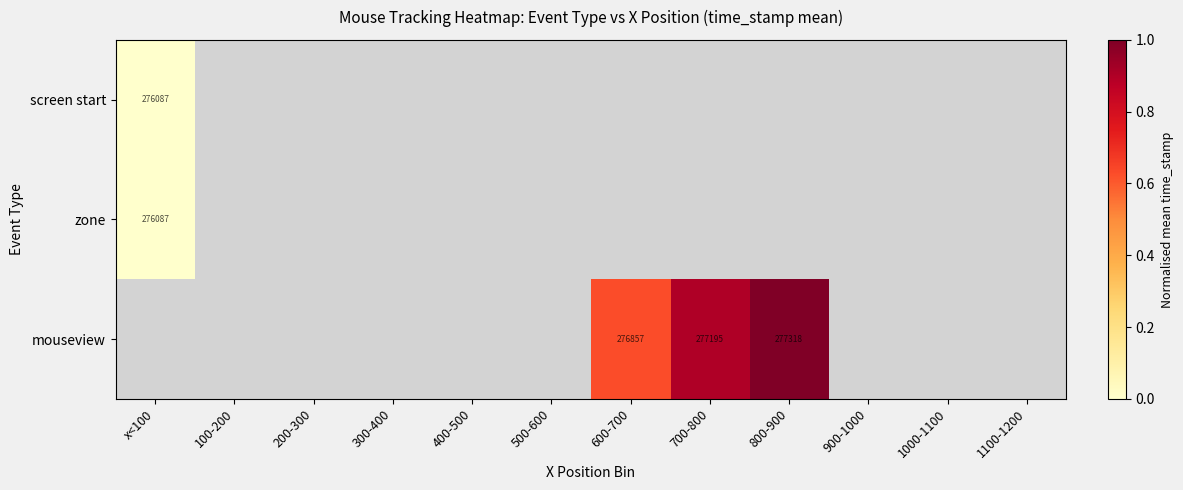

True or false: mouseview has a value of 277195 at 700-800.

True